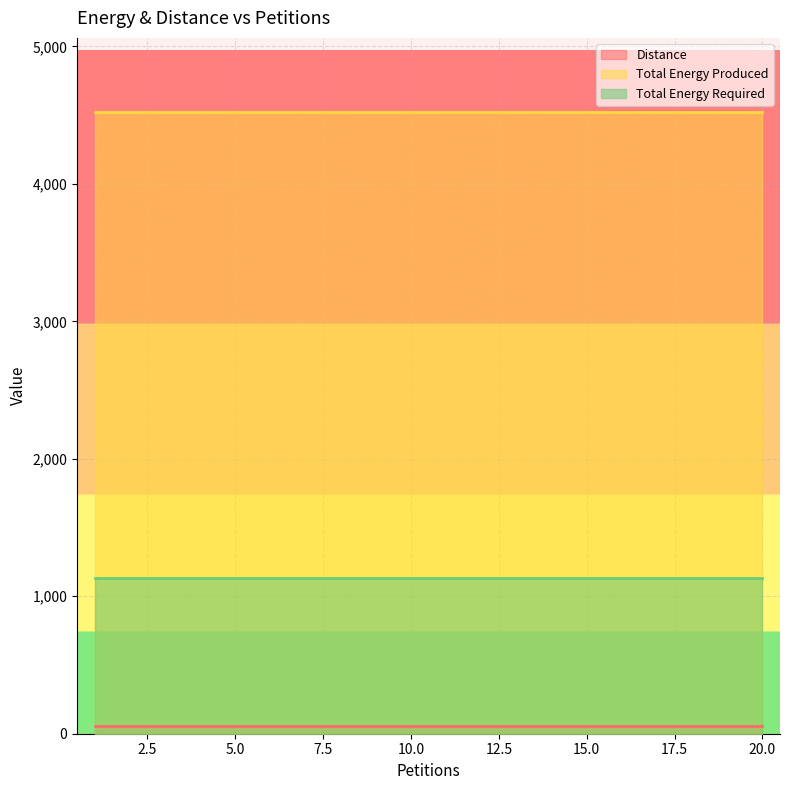

What is the spread (max minus min) of values at 1?

4464